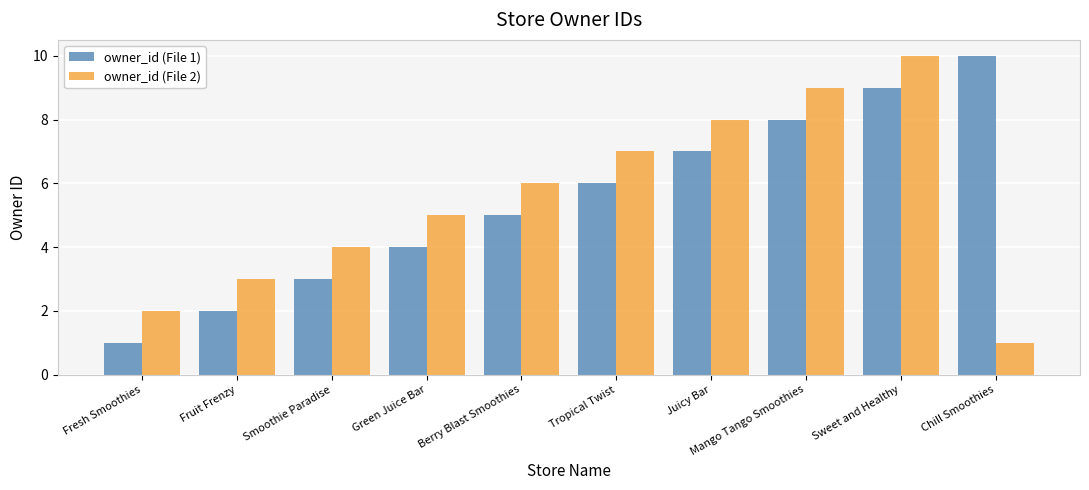

What is the label of the 9th bar from the left?

Sweet and Healthy